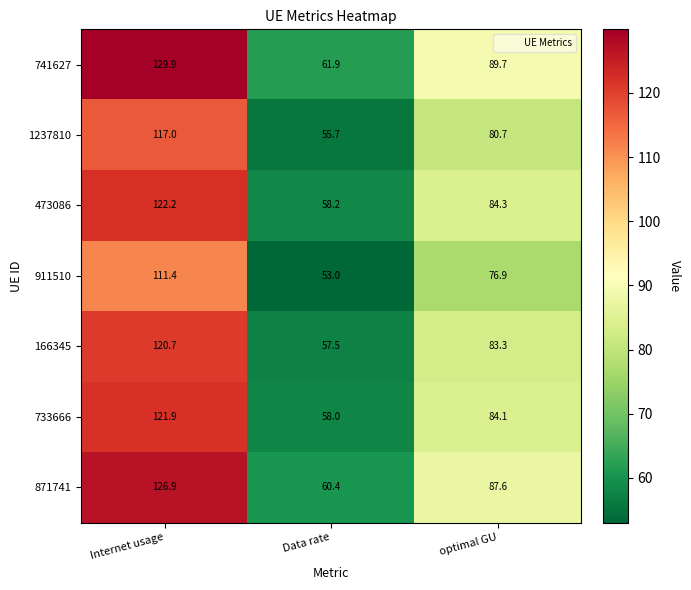

At which label is 741627 closest to 95?

optimal GU